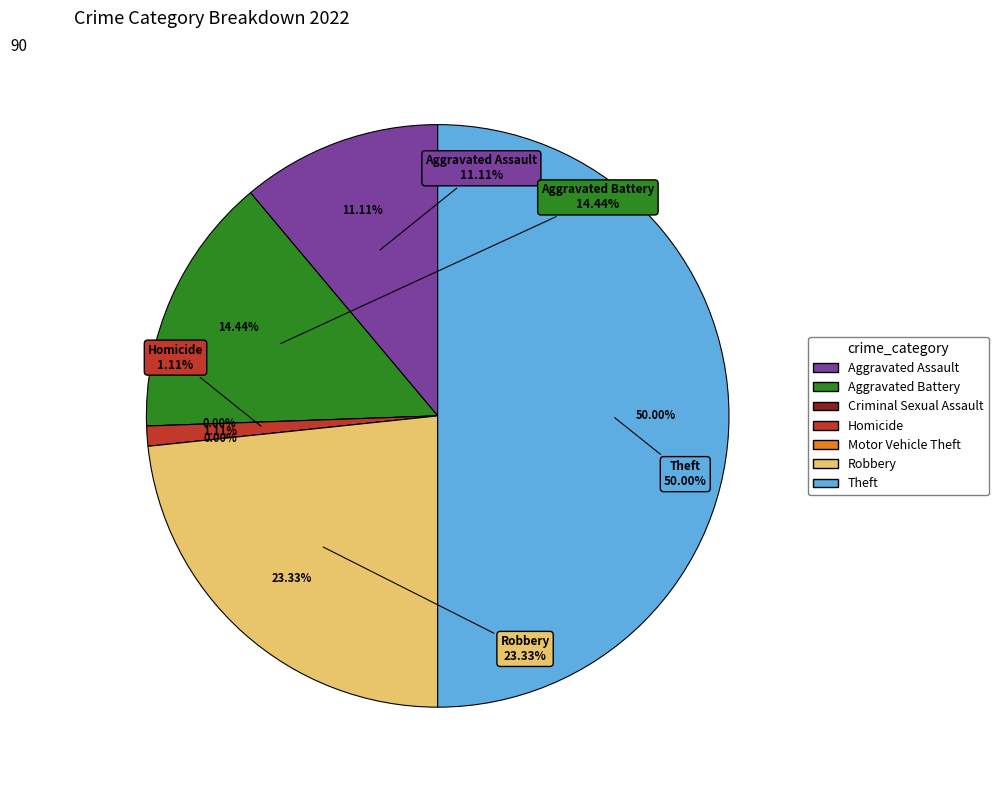

Does any single category account for the majority?

No